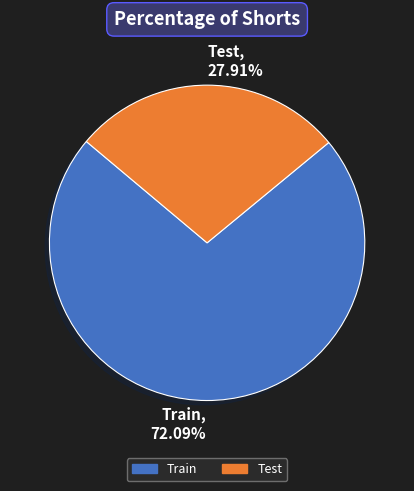

Which category has the biggest portion of the pie?

Train